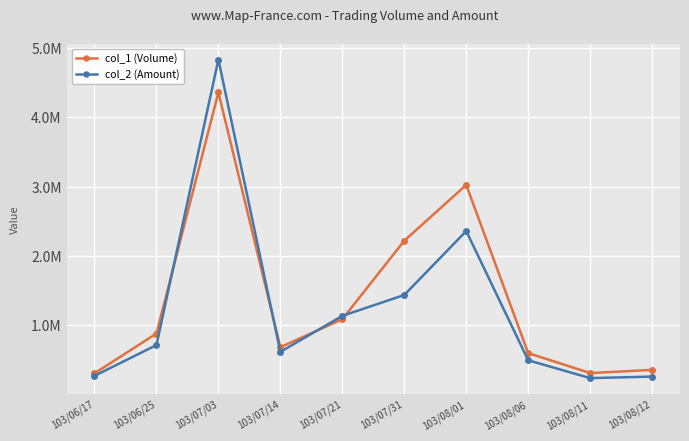

What is the total value across all series at 103/06/25?

1584700